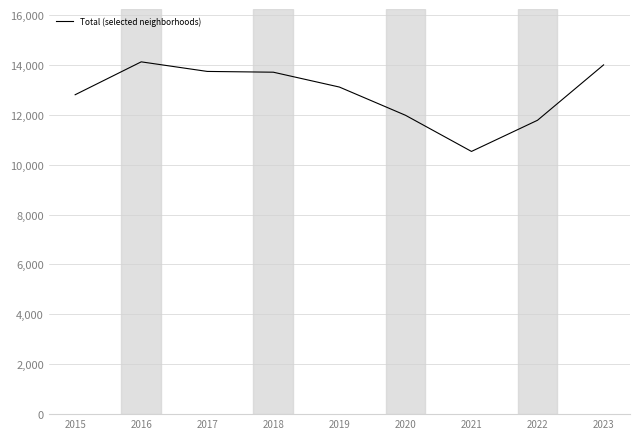

At which label does the data first exceed 13108?

2016